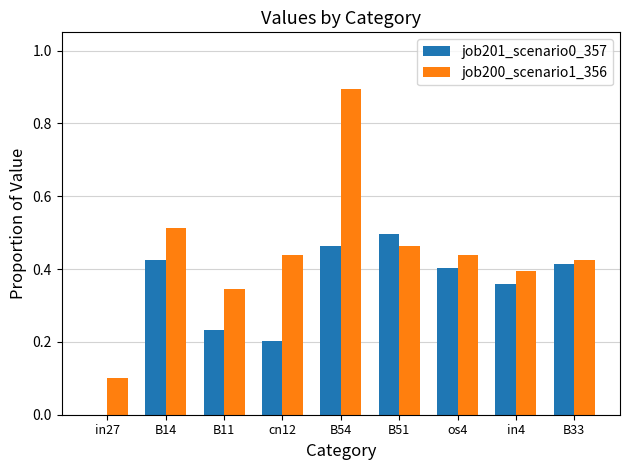

Which category has the highest value in the job201_scenario0_357 series?

B51